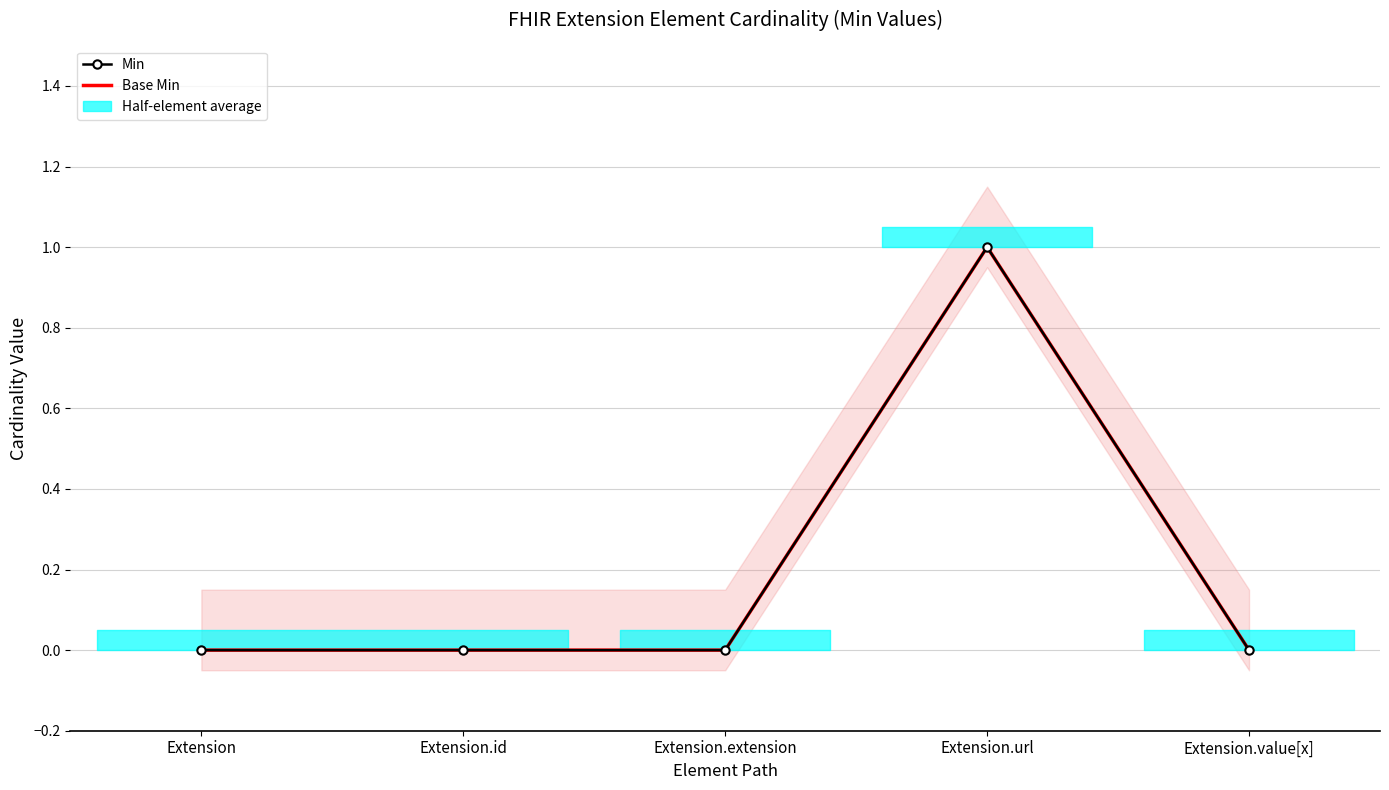

Reading left to right, transcribe all the data shown in this chart.

Min: 0	0	0	1	0
Base Min: 0	0	0	1	0